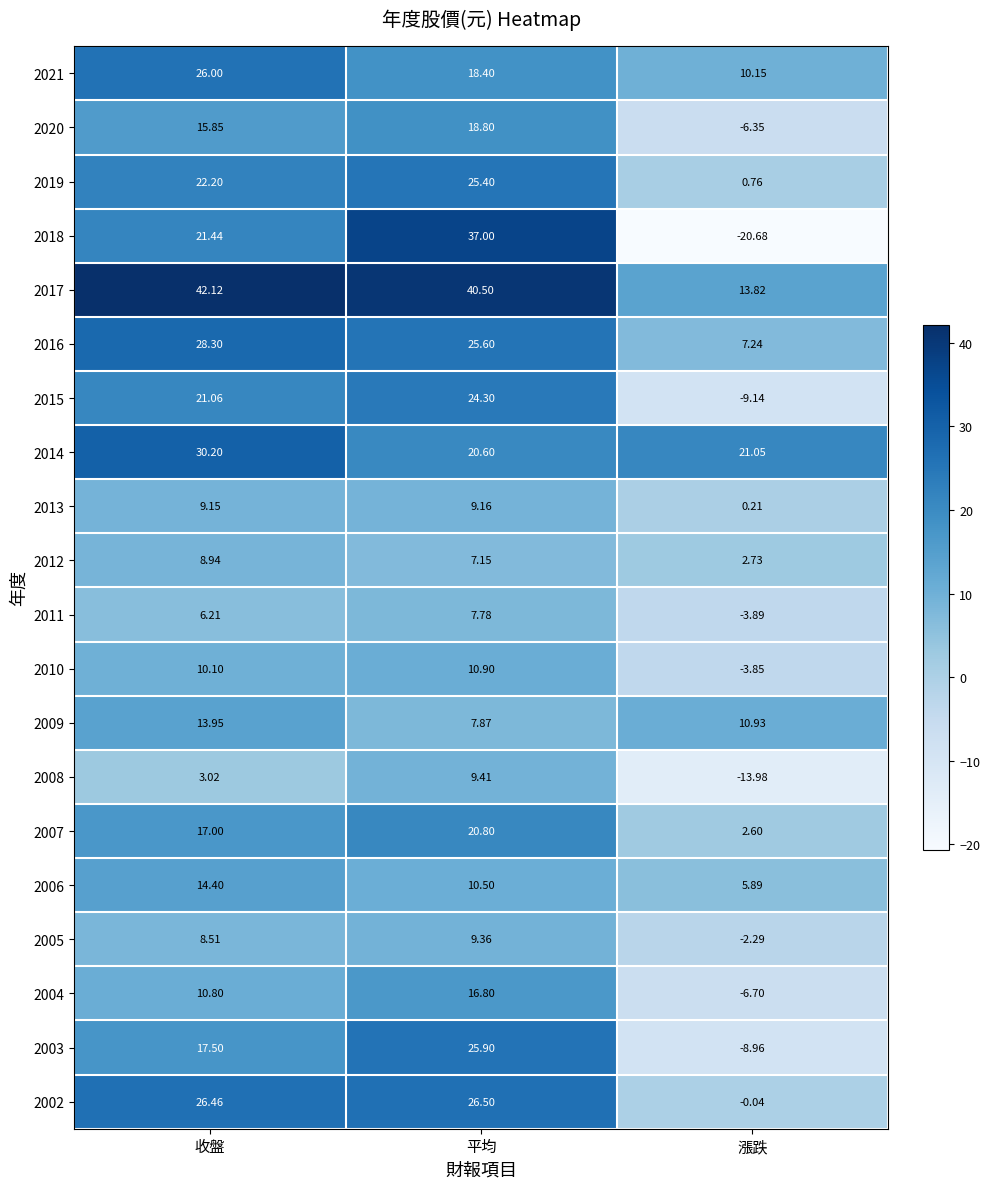

At which label does 2014 reach its minimum?

平均